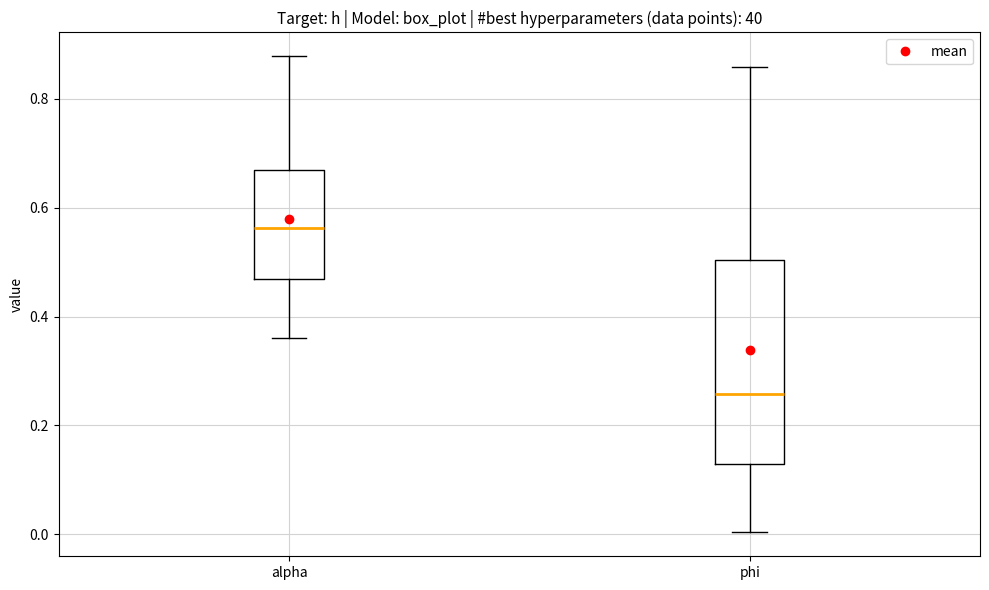

Which box is the tallest, from its lower edge to its upper edge?

phi